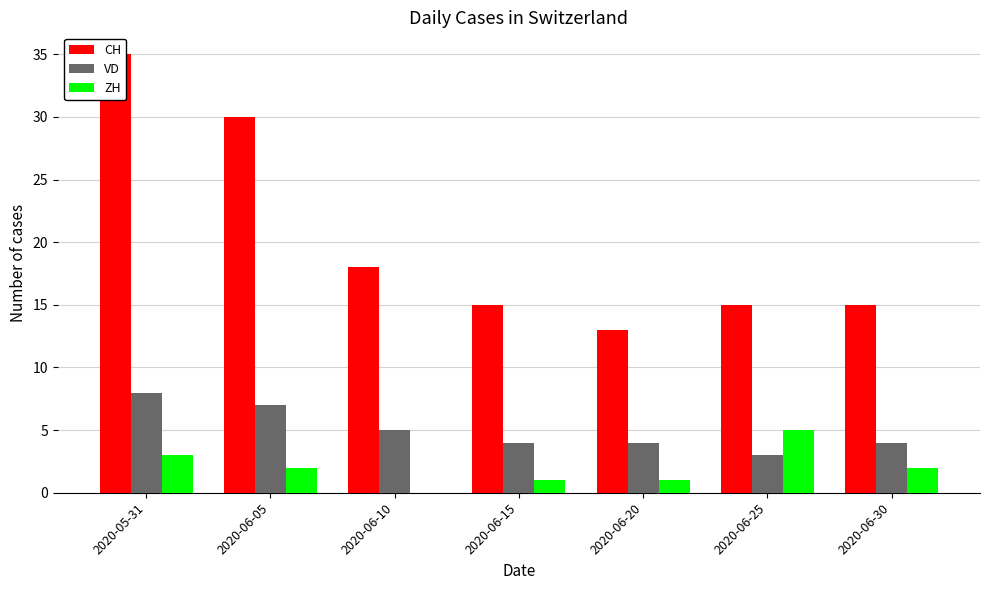

Rank the categories by VD value from highest to lowest.

2020-05-31, 2020-06-05, 2020-06-10, 2020-06-15, 2020-06-20, 2020-06-30, 2020-06-25